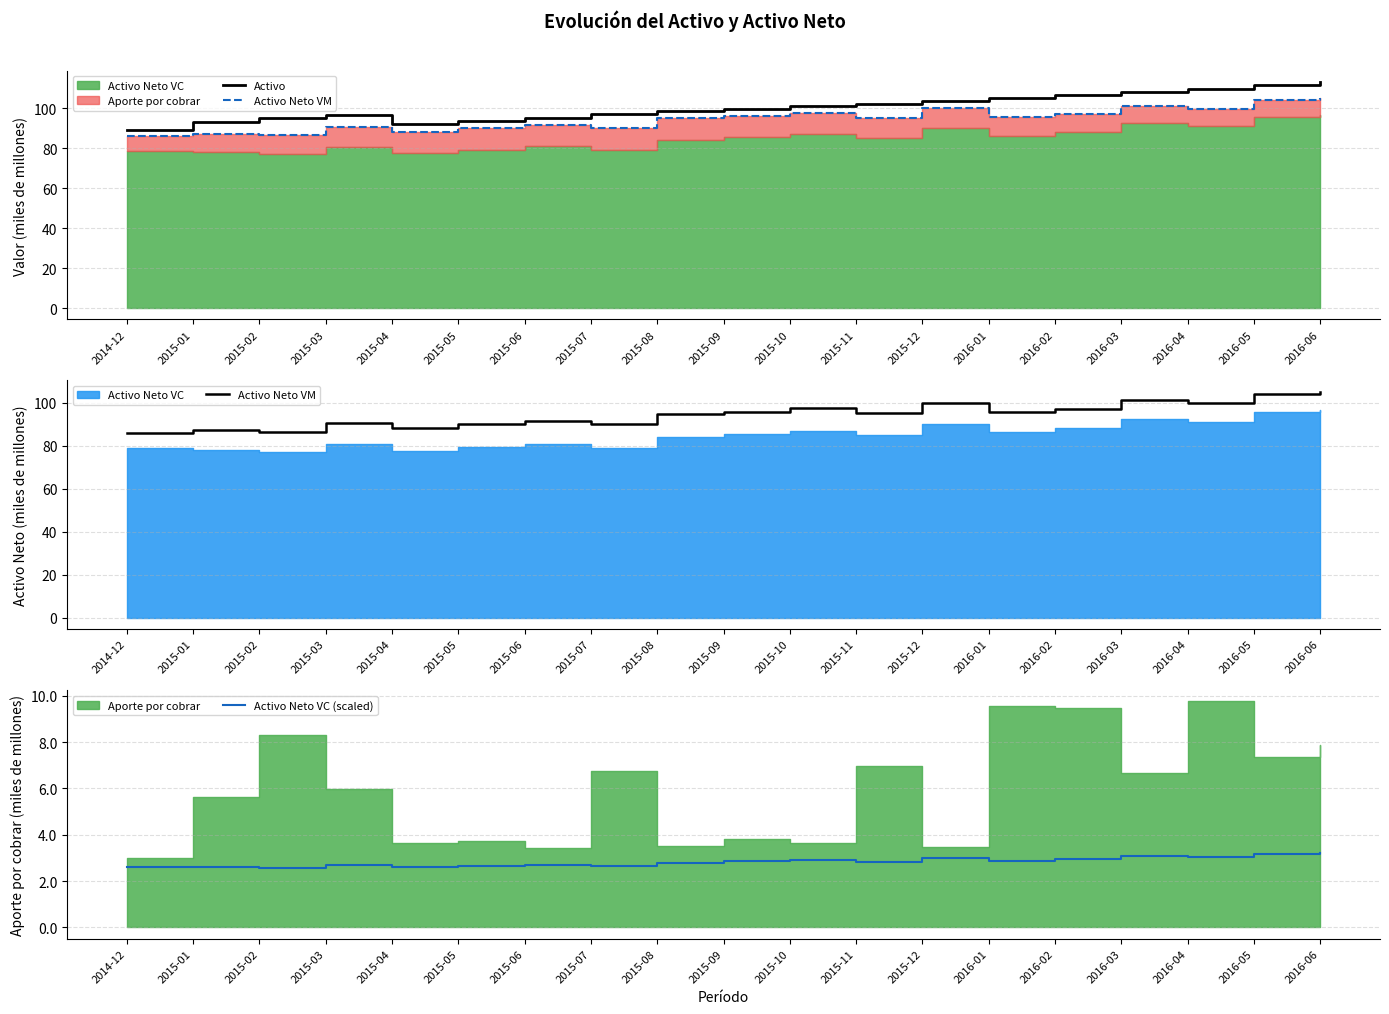

The Activo series shows 89.1 at 2014-12. True or false?

True